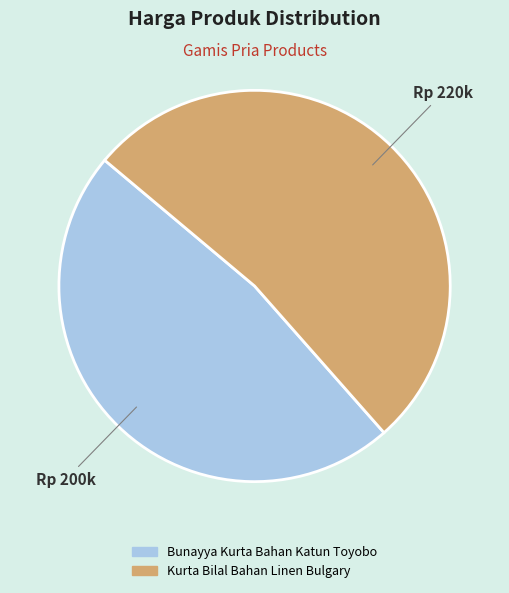

What is the ratio of the value at Bunayya Kurta Bahan Katun Toyobo to the value at Kurta Bilal Bahan Linen Bulgary?

0.9